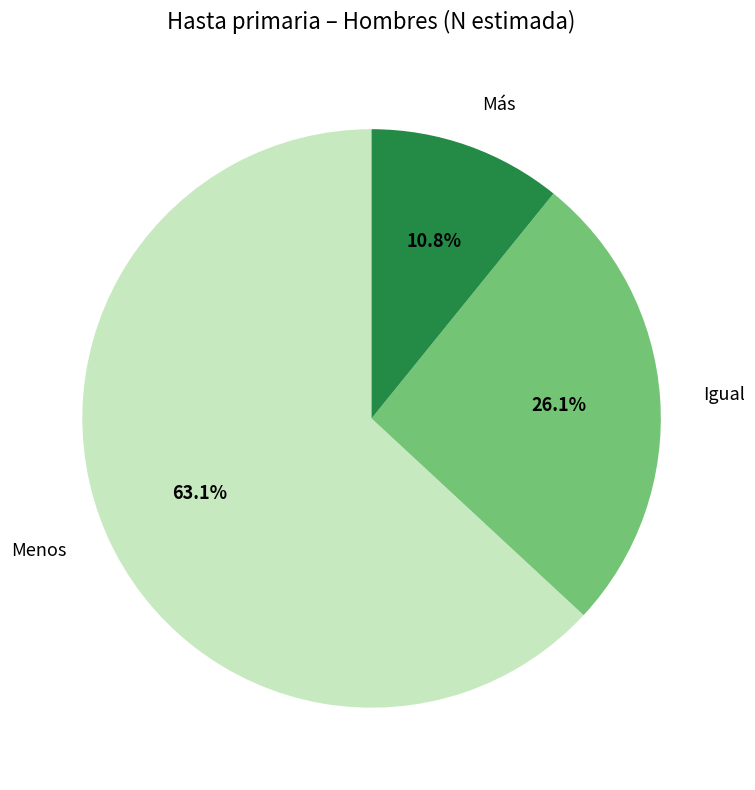

What is the largest slice in the pie chart?

Menos